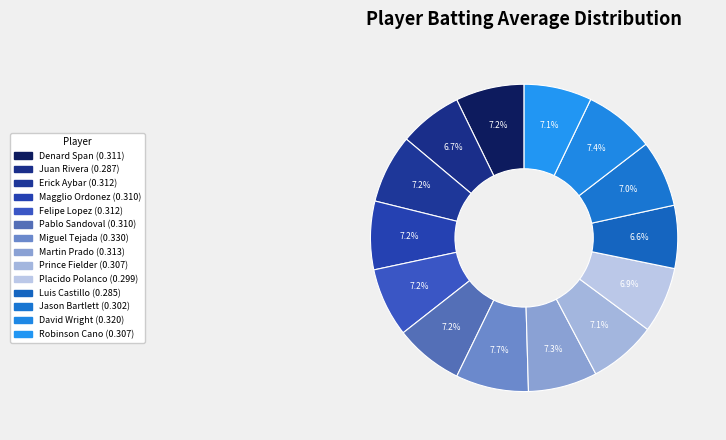

Which slice is the smallest?

Luis Castillo